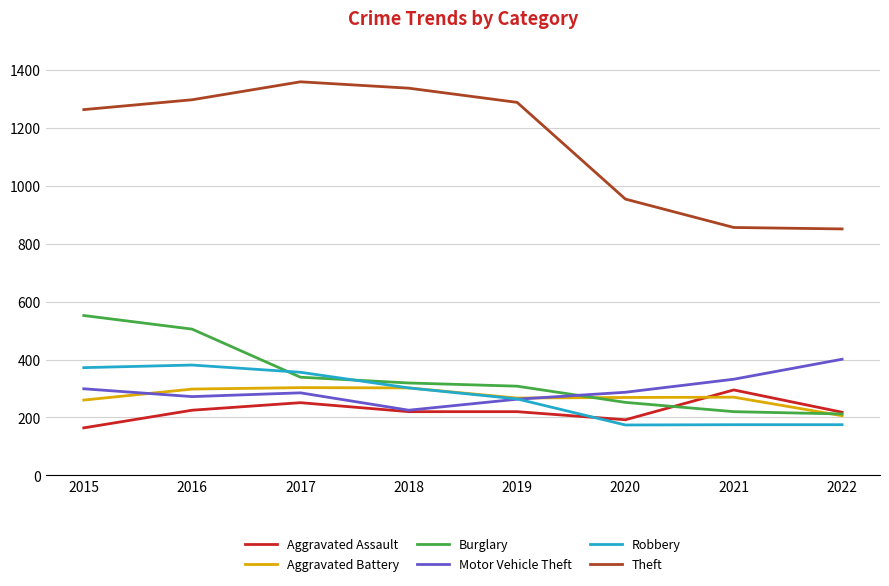

What value does the Motor Vehicle Theft series have at 2015?

299